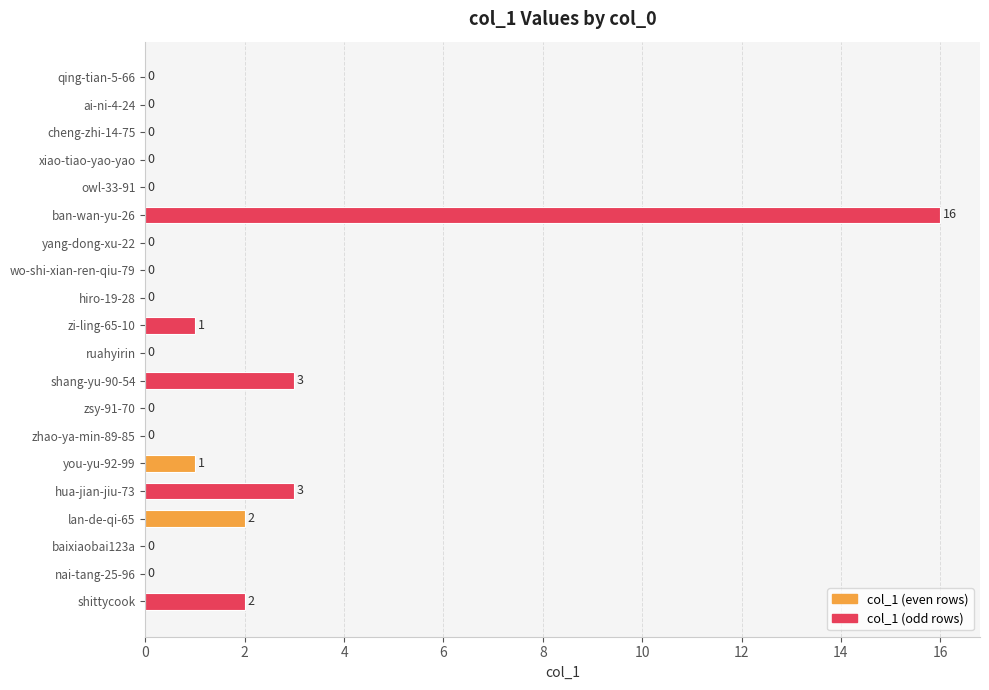

How many data points are above 0?

7